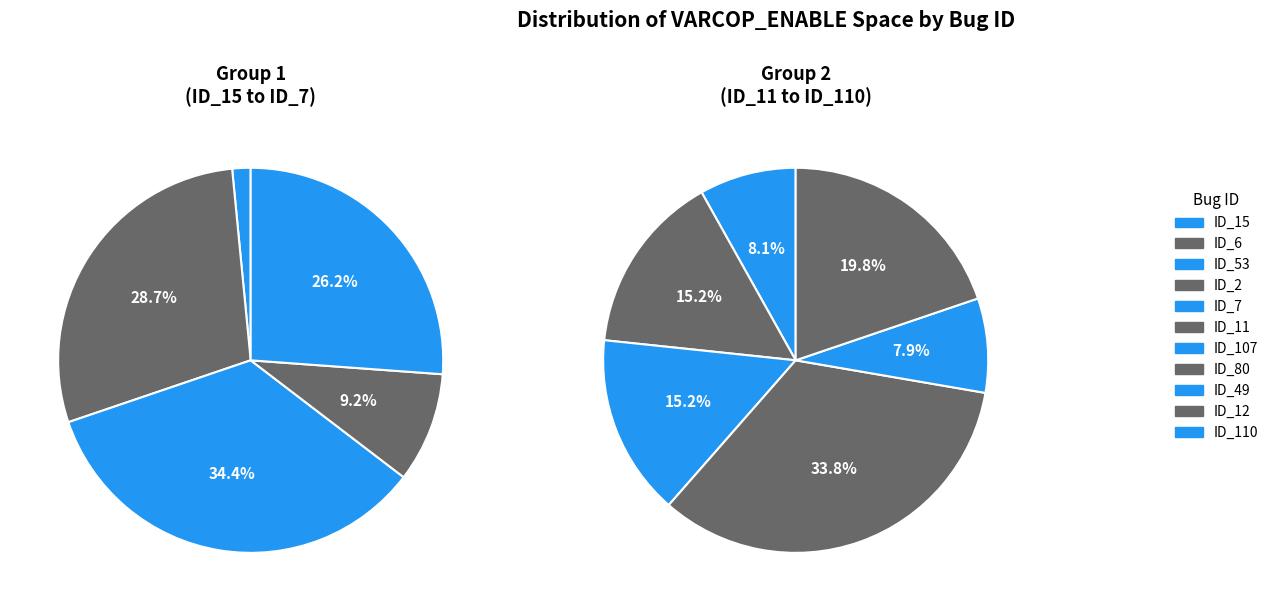

How much of the chart is everything except ID_107?

93.9%